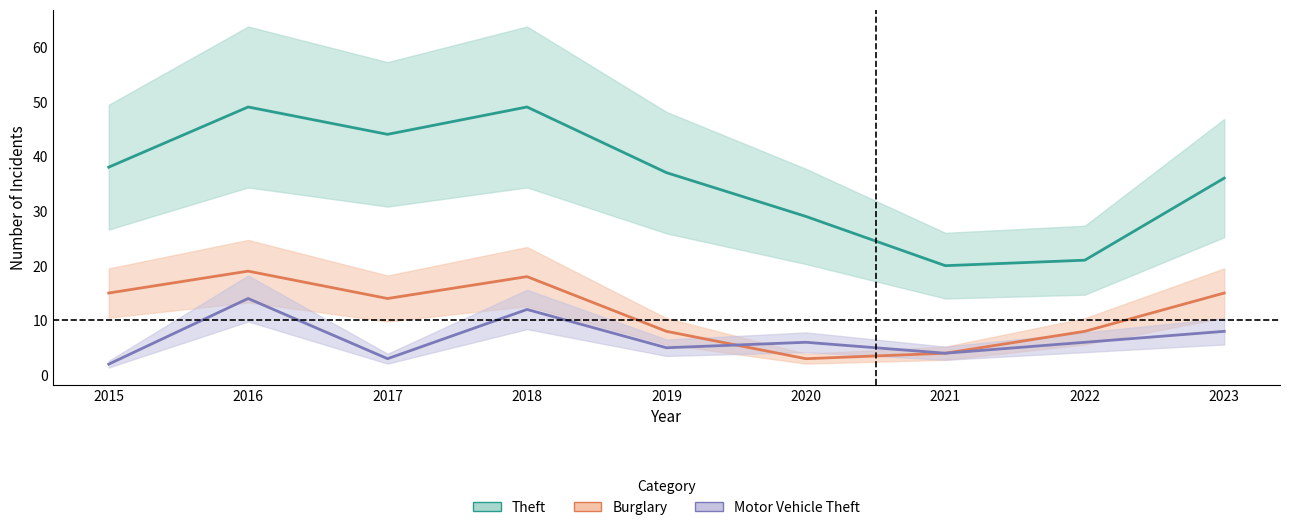

What is the difference between the maximum and minimum values in the Burglary series?

16